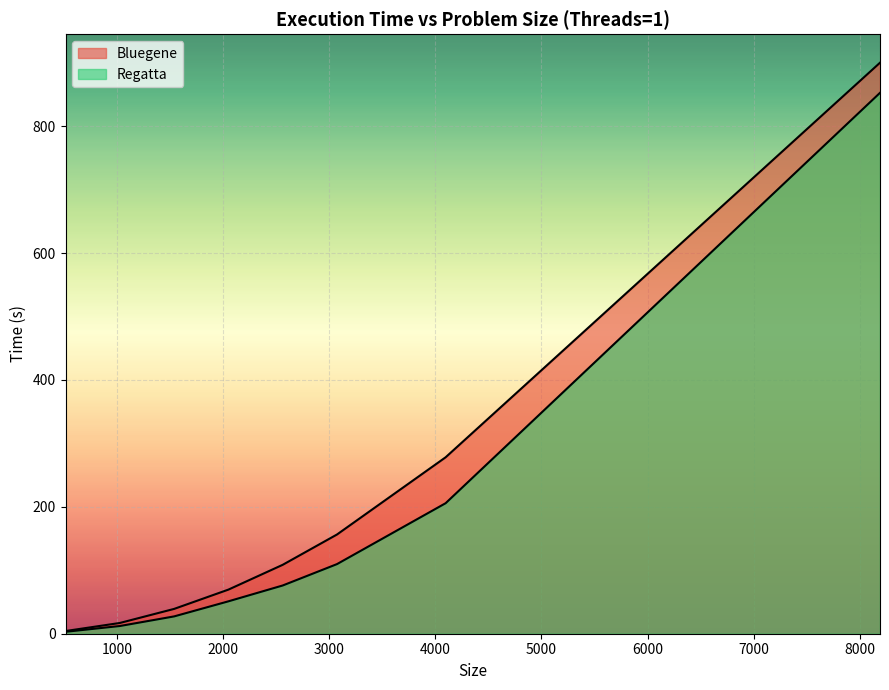

How many lines are shown in the chart?

2